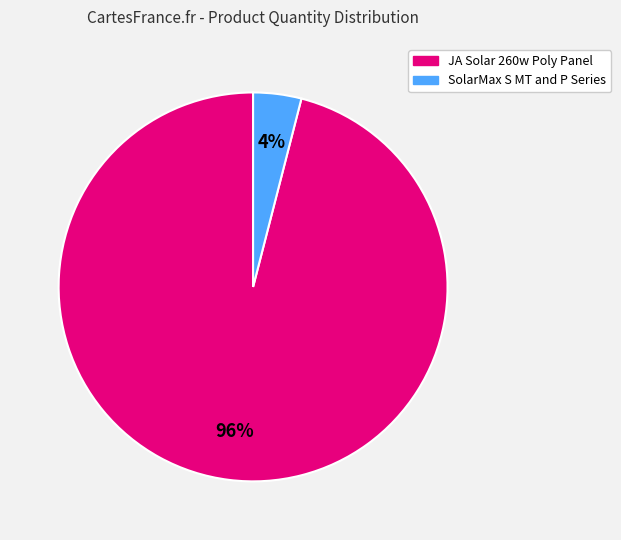

To the nearest percent, what is the difference between the JA Solar 260w Poly Panel and SolarMax S MT and P Series slice percentages?

92%